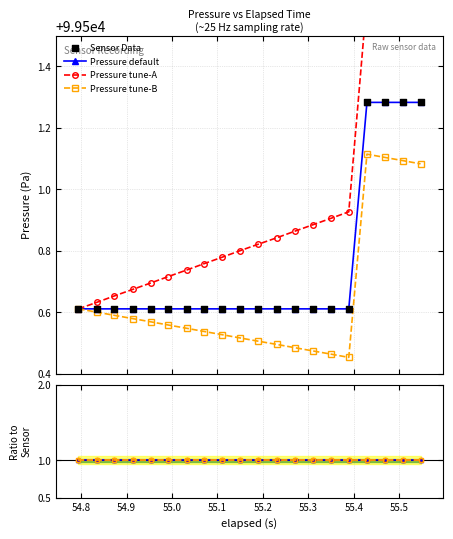

At how many categories does at least one series exceed 91864?

20